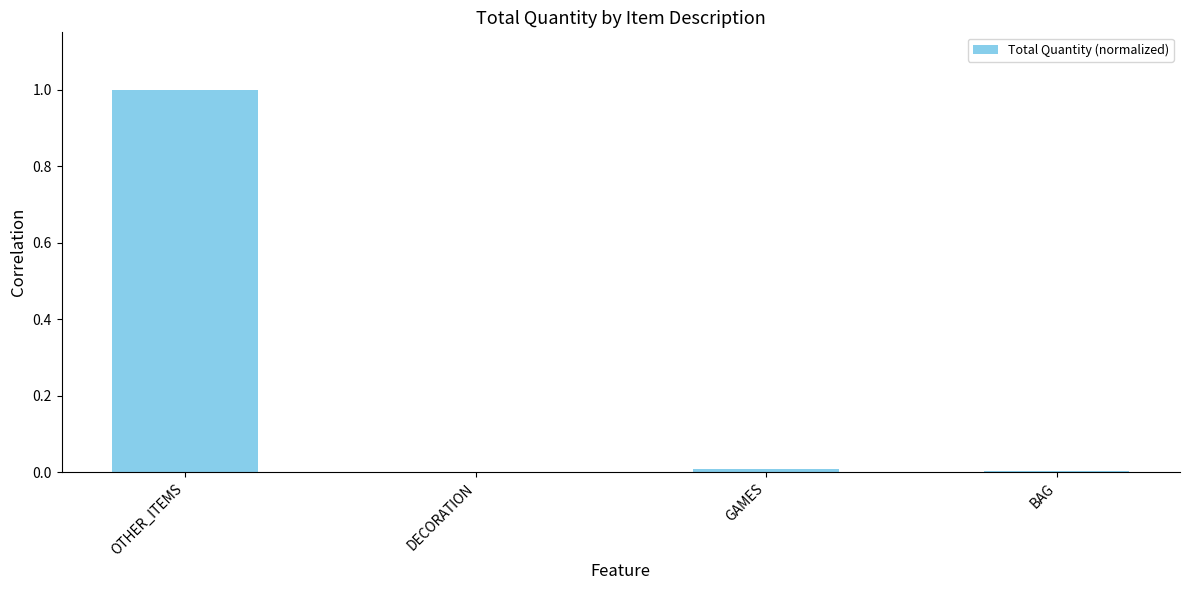

The chart shows a value of 0.5 at OTHER_ITEMS. True or false?

False